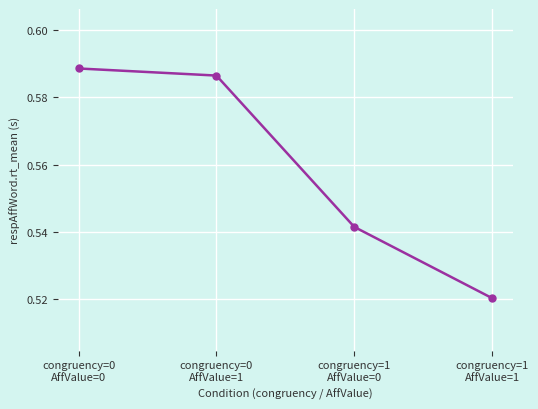

What is the sum of all values?

2.2